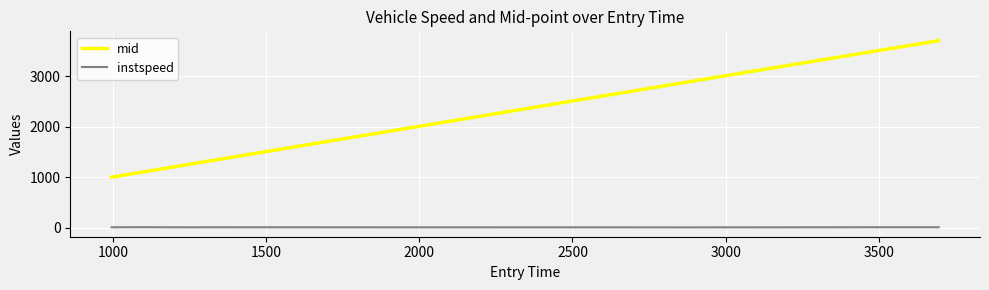

Rank the series by their maximum value, from lowest to highest.

instspeed, mid